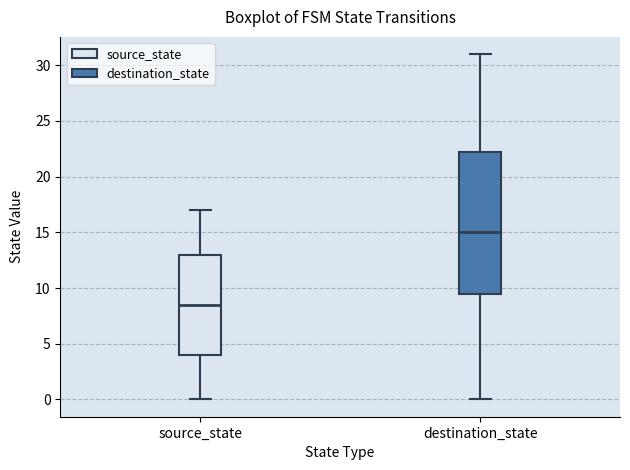

Where is the lower edge of the box for destination_state on the y-axis? The values are not printed on the chart, so give them approximately, as read against the axis.

9.5